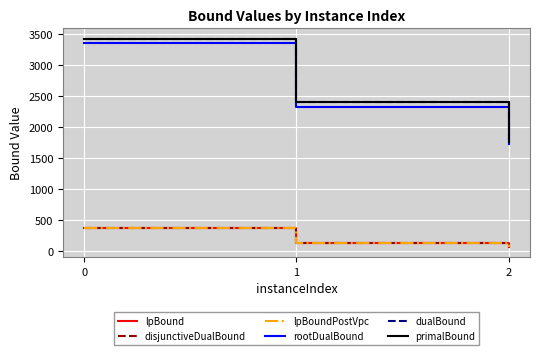

How many lines are shown in the chart?

6